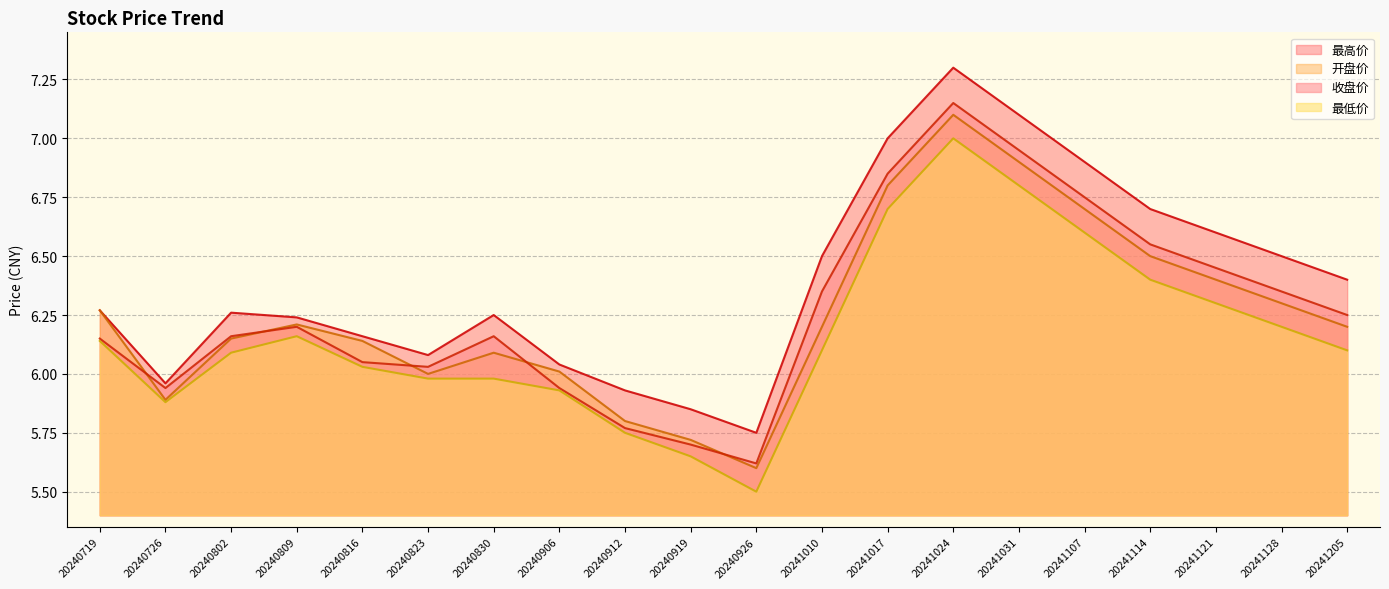

What is the maximum value for 开盘价?

7.1